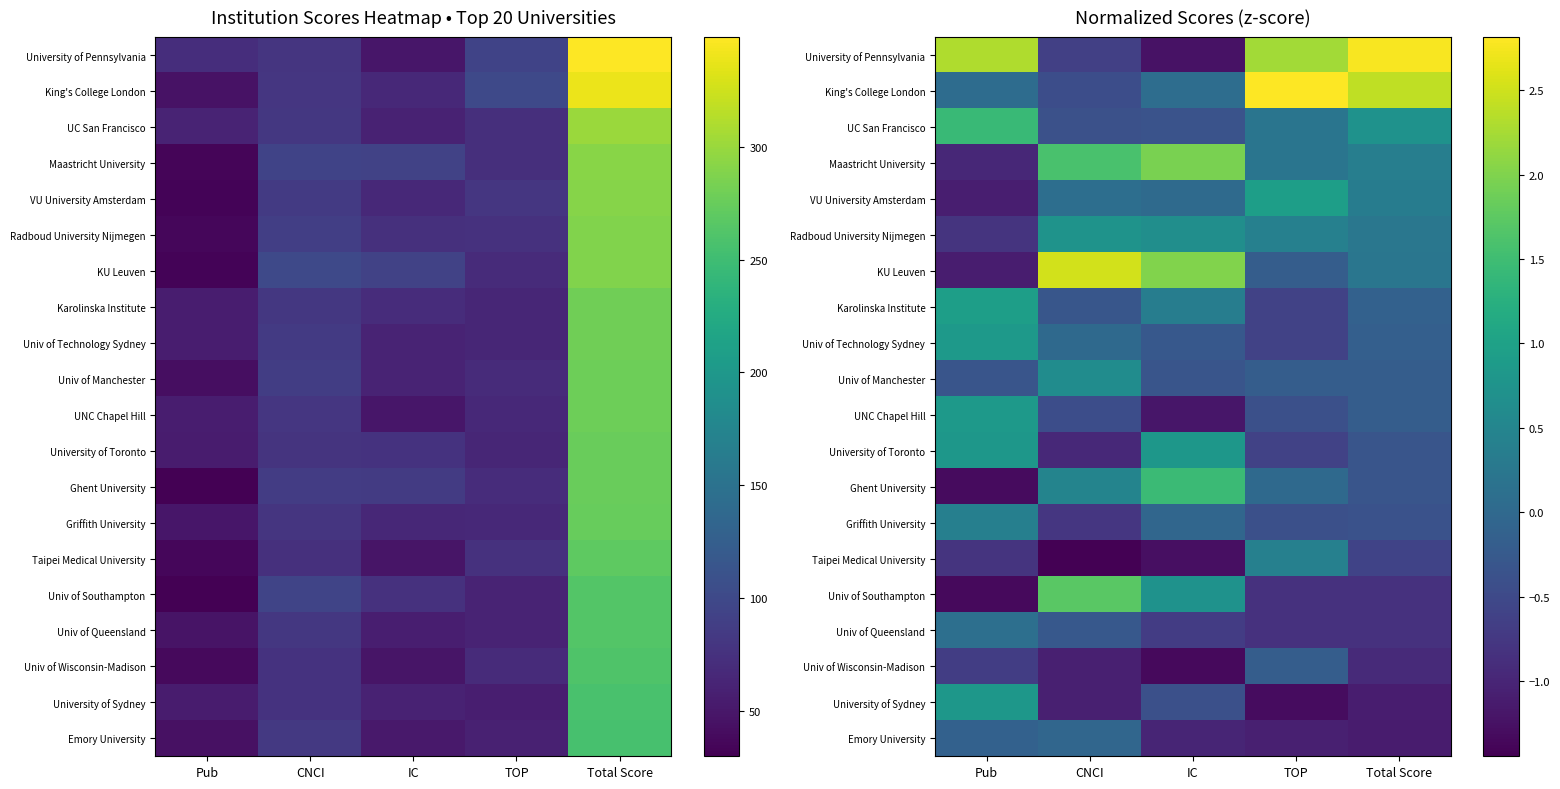

What is the maximum value shown in the chart?

2.8